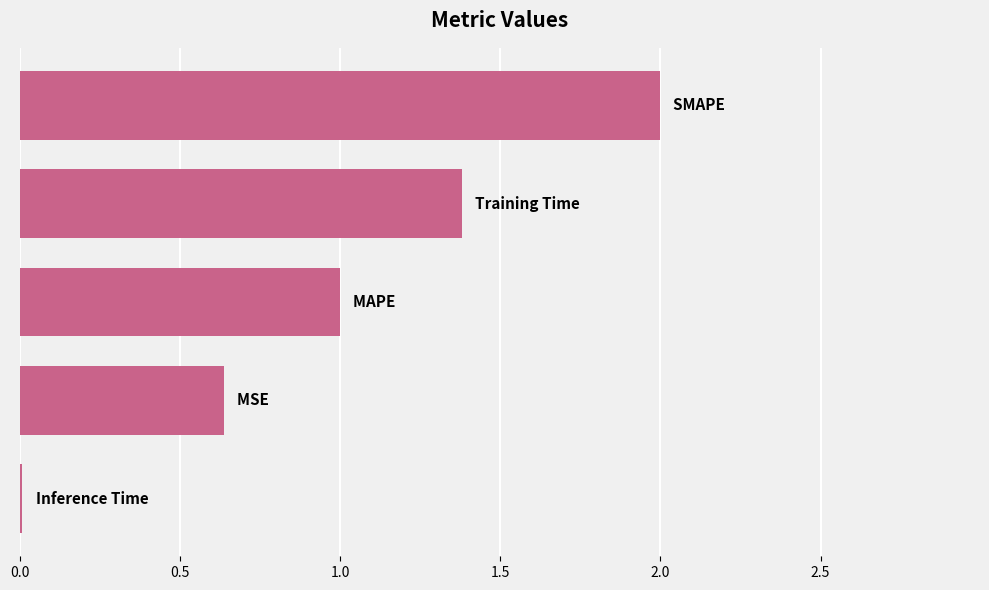

Does the chart contain stacked bars?

No